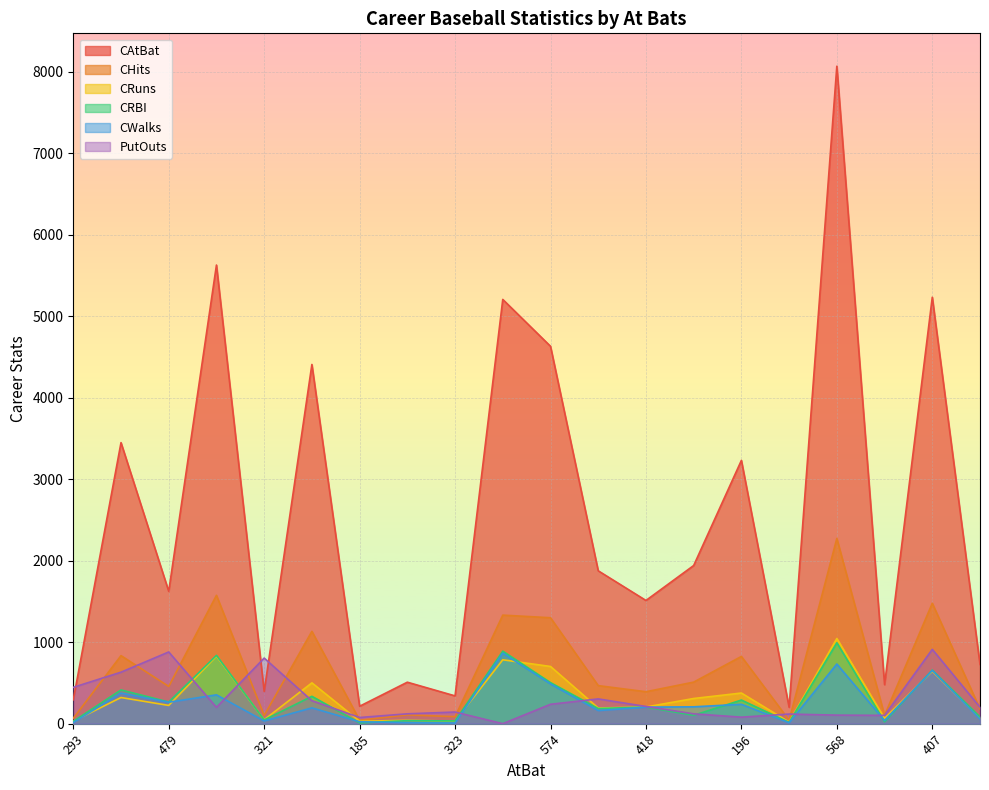

True or false: CHits and CWalks intersect in this chart.

False